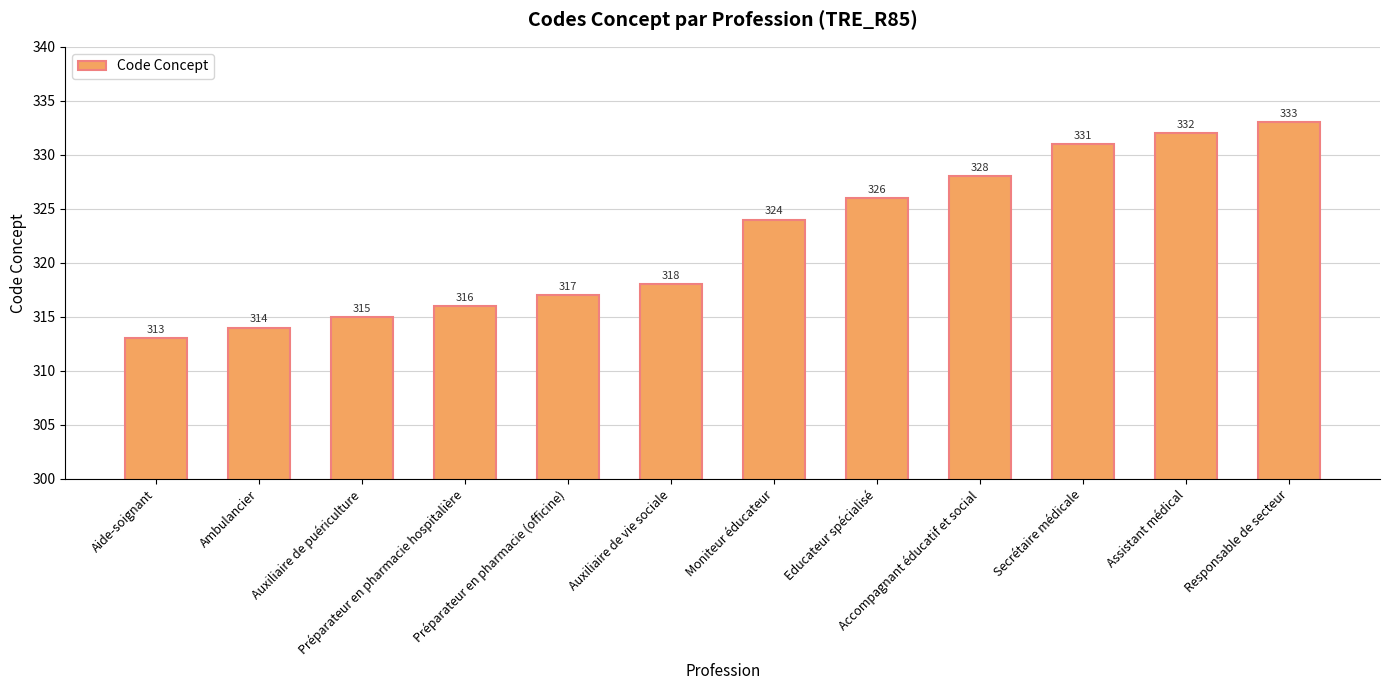

What is the label of the 7th bar from the right?

Auxiliaire de vie sociale